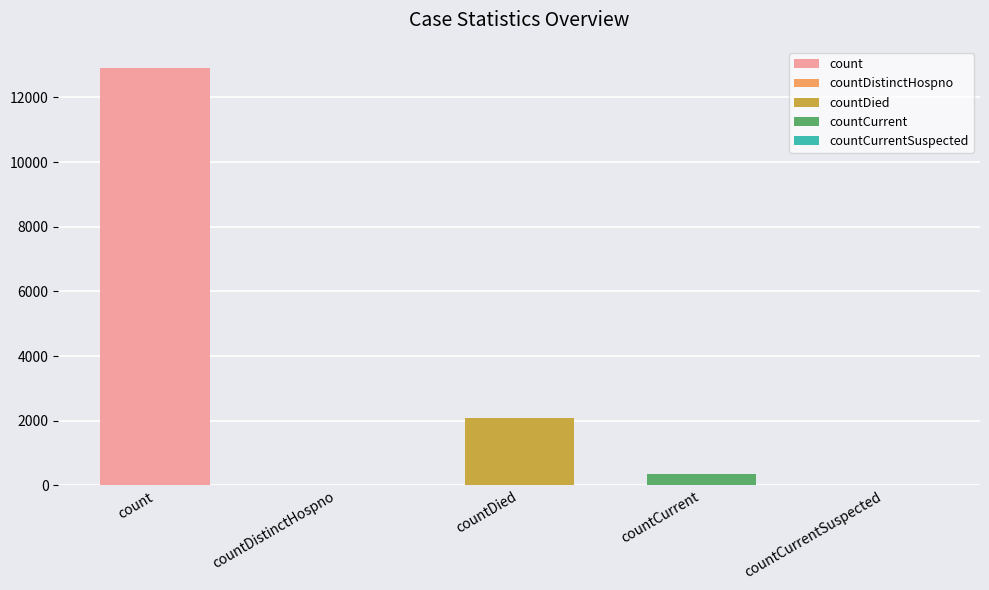

Does the chart contain any negative values?

No